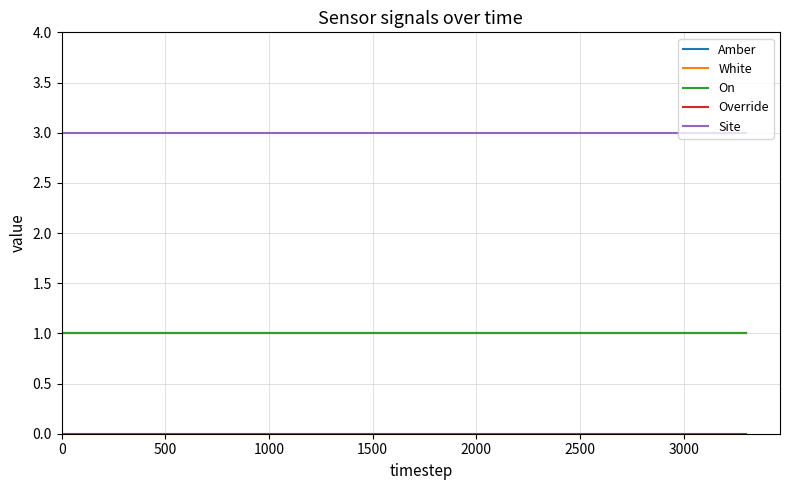

Does the chart have visible grid lines?

Yes